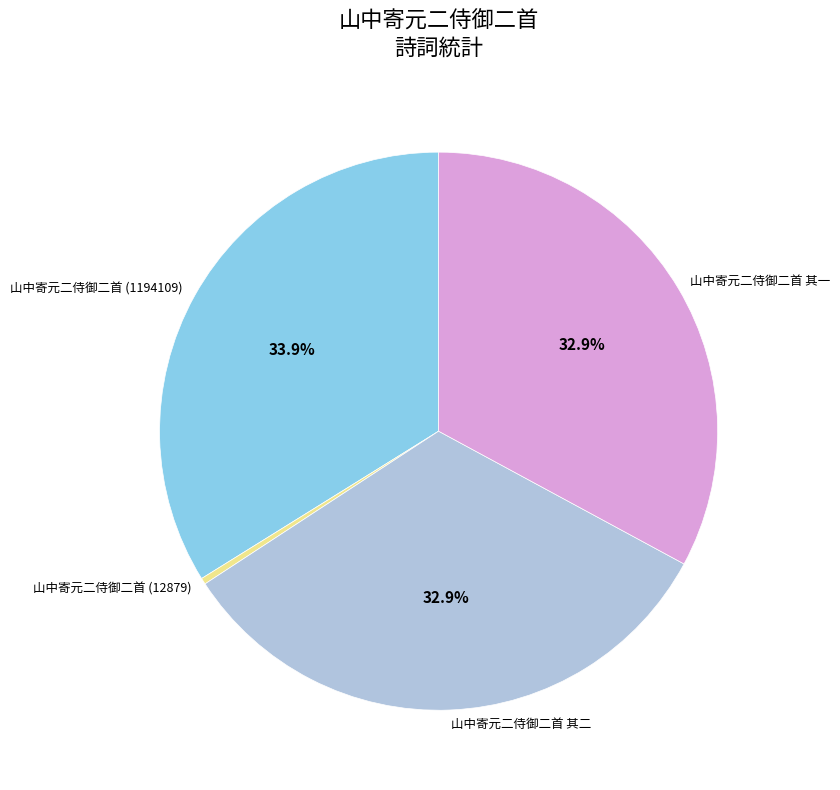

Which slice is the largest?

山中寄元二侍御二首 (1194109)